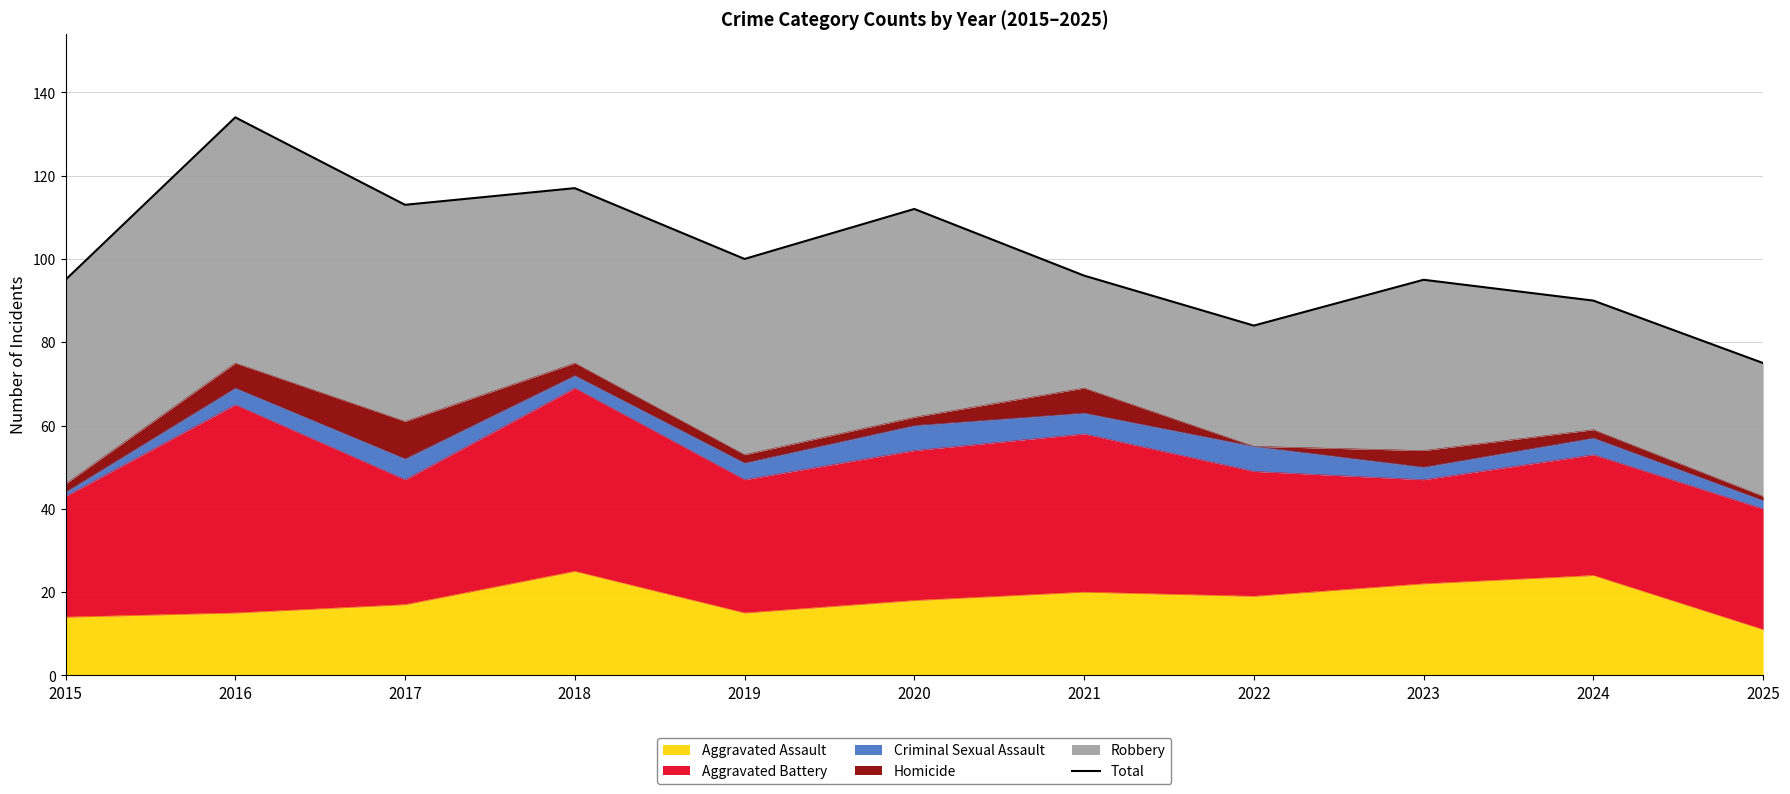

Where does the data first go above 96?

2016